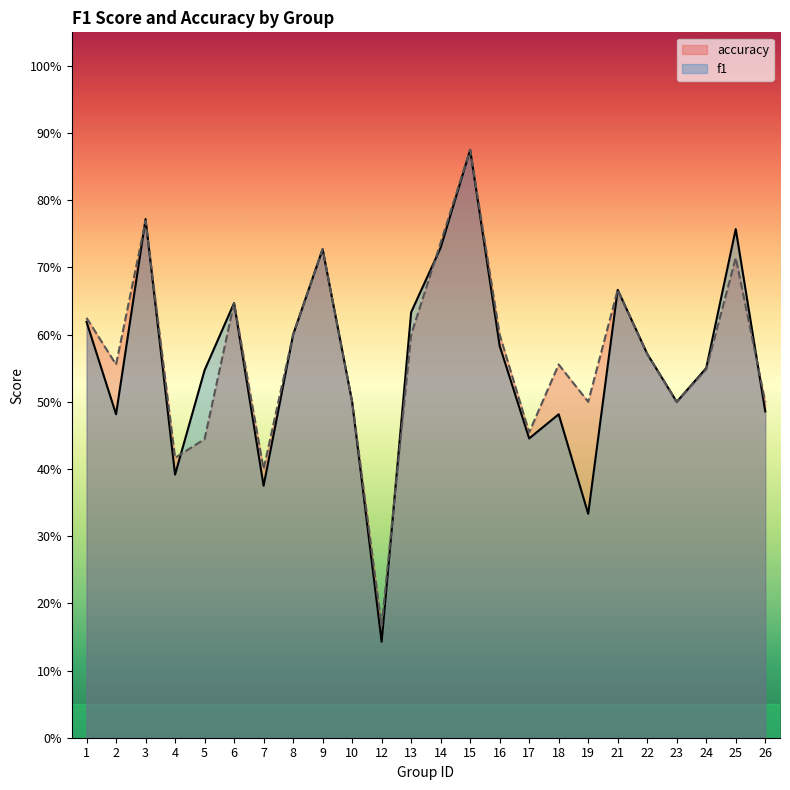

What is the sum of the f1 values at 12 and 22?

0.7